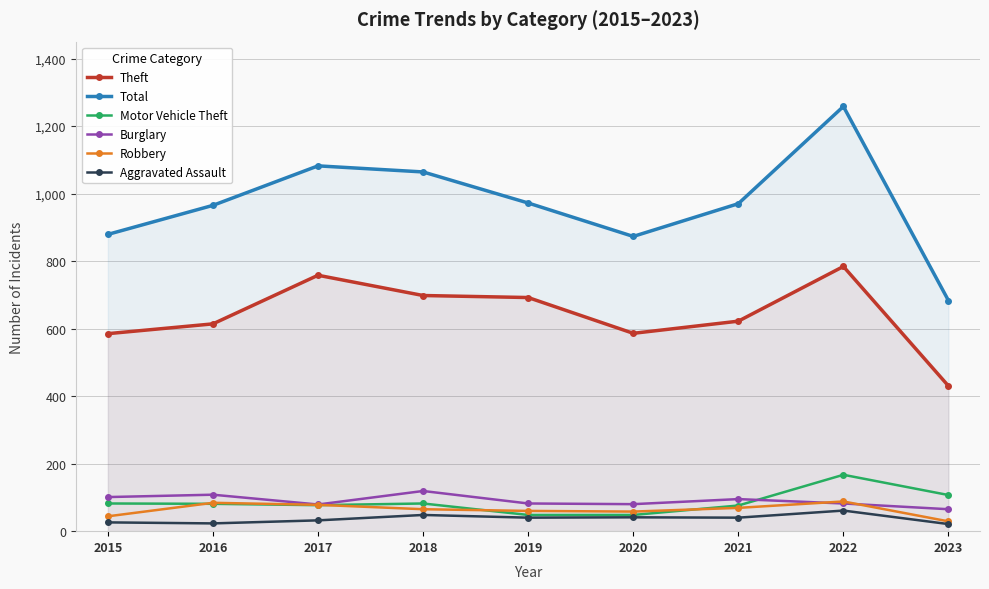

What is the sum of the Theft values at 2016 and 2020?

1200